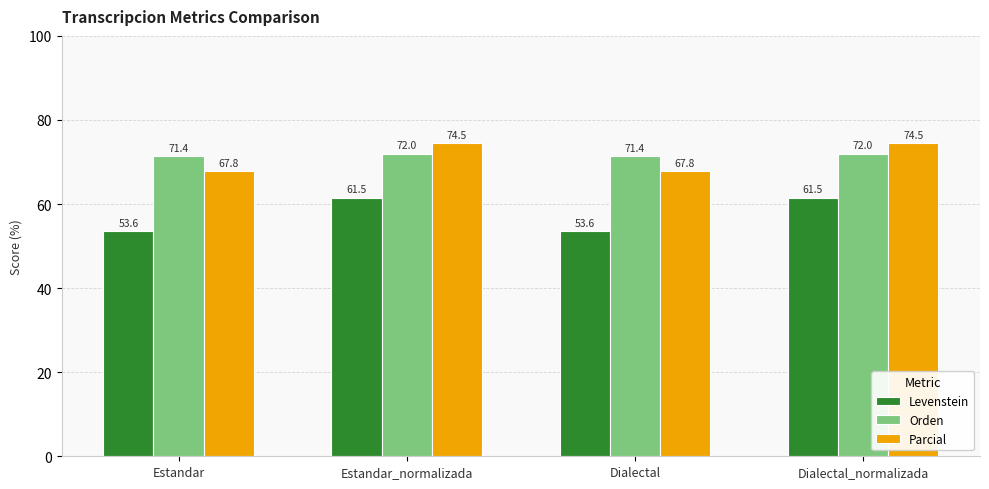

List the series in order of their peak value, highest first.

Parcial, Orden, Levenstein